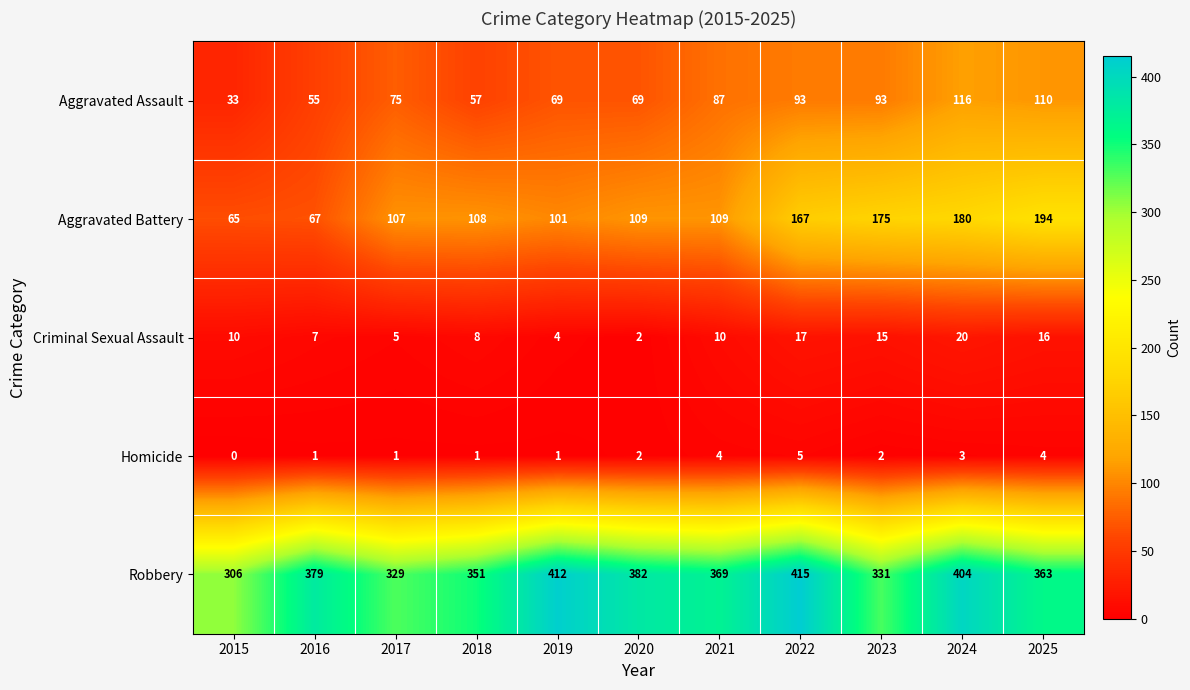

At how many categories does at least one series exceed 64?

11